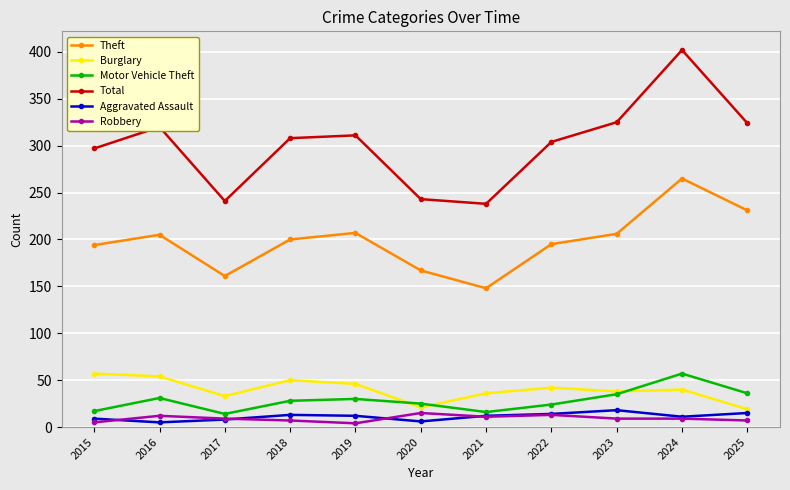

True or false: Theft and Aggravated Assault cross at least once.

False